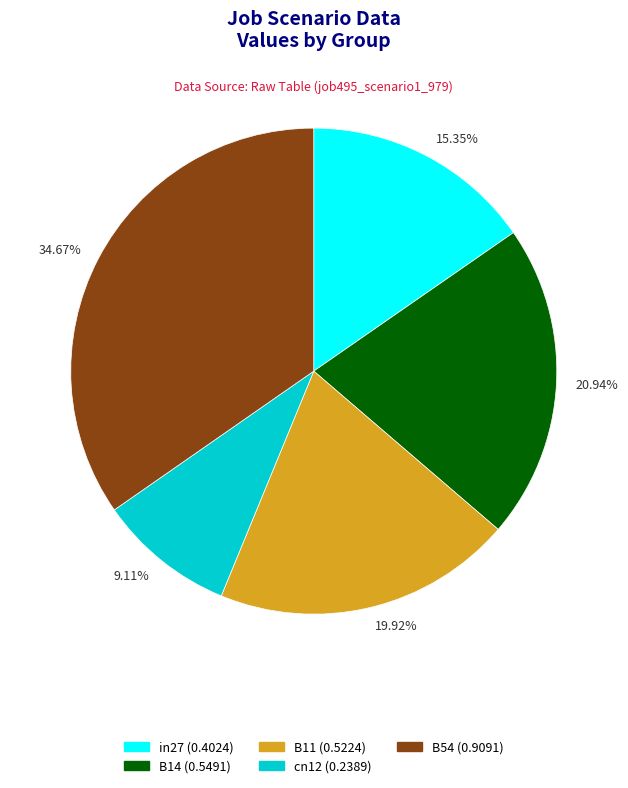

Which category has the biggest portion of the pie?

B54